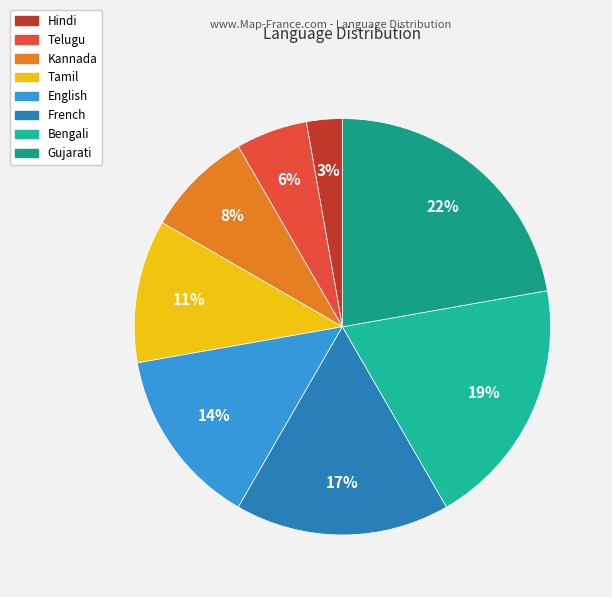

Does Gujarati represent more than half of the total?

No